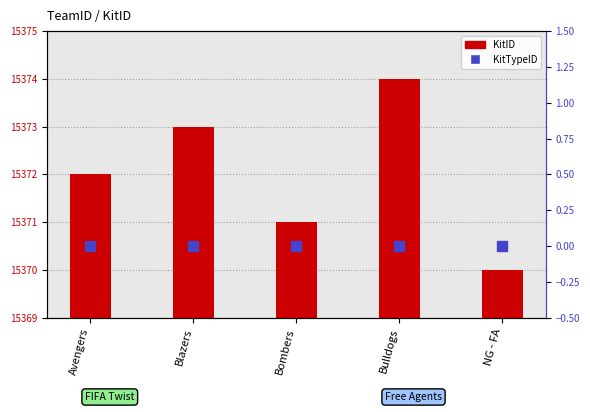

Which series has the largest total across all categories?

KitID